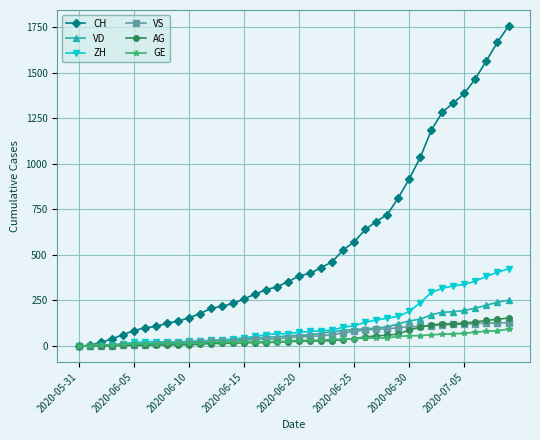

Which series has the largest total across all categories?

CH